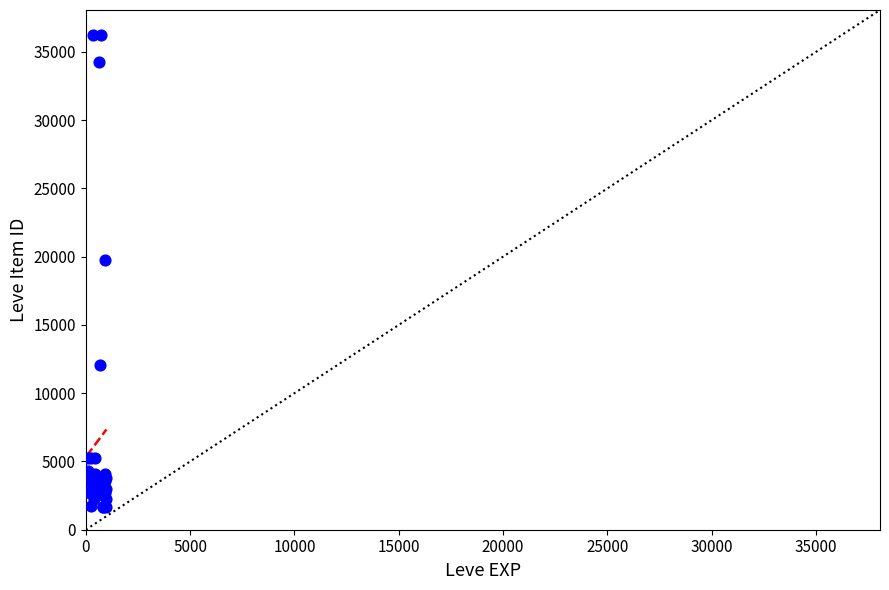

What Y value in the scatter plot is closest to 18967?

19744